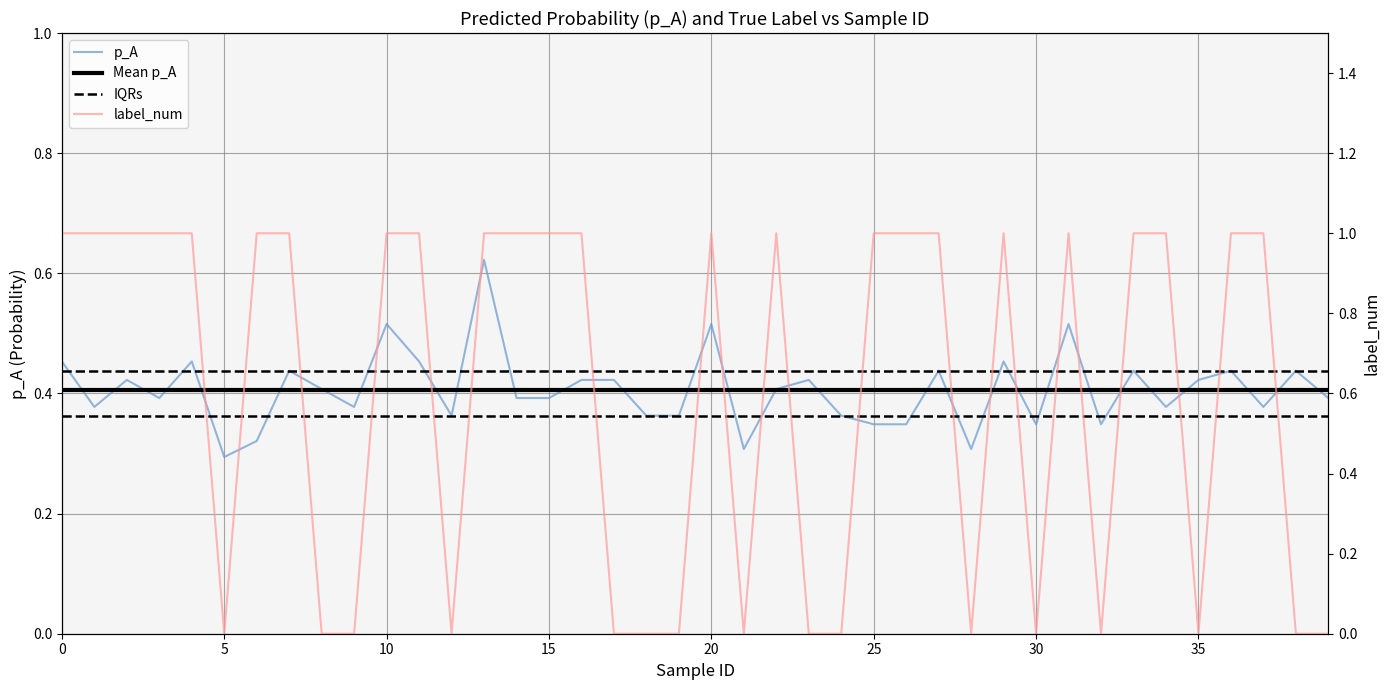

Which series has the largest total across all categories?

label_num